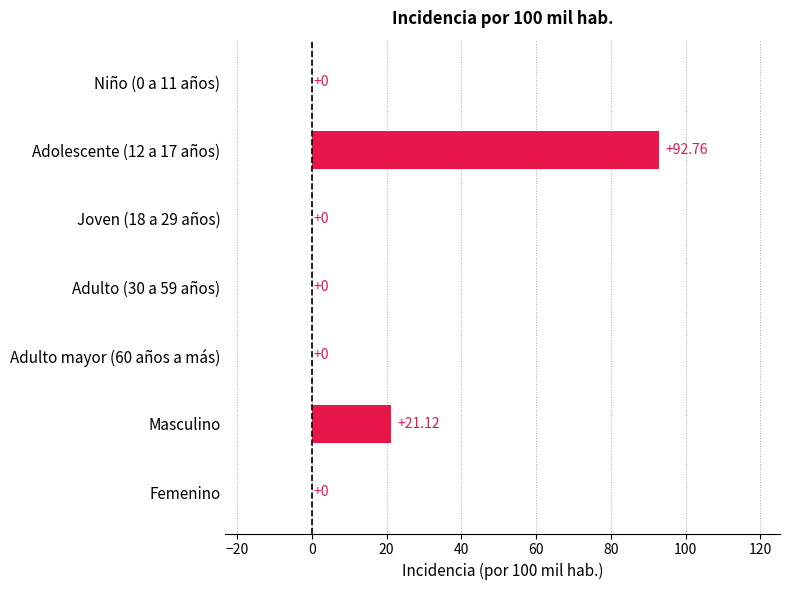

What is the average value?

16.3